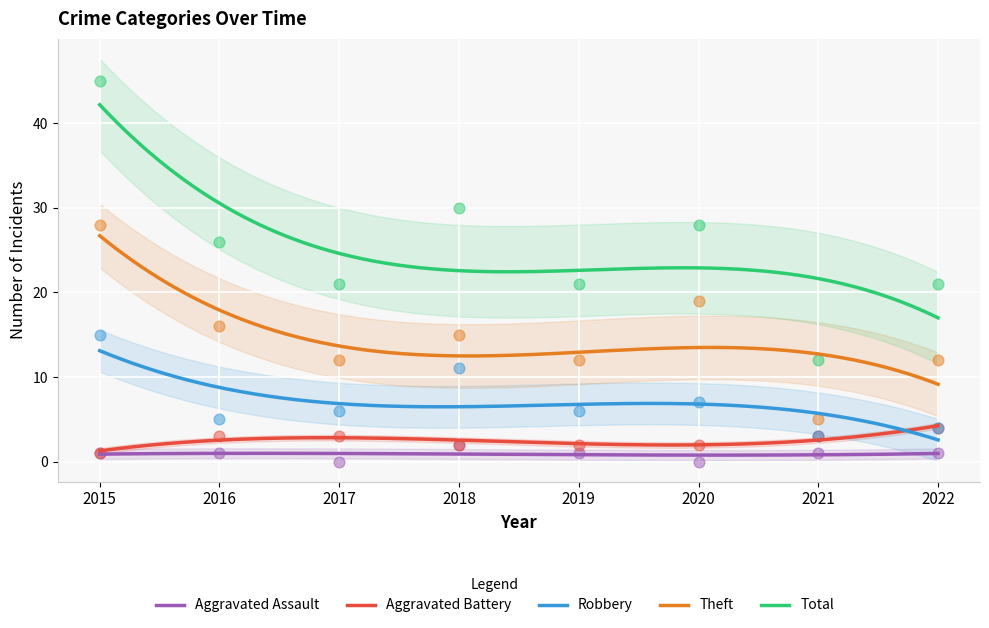

What are all the series names shown in the legend?

Aggravated Assault, Aggravated Battery, Robbery, Theft, Total